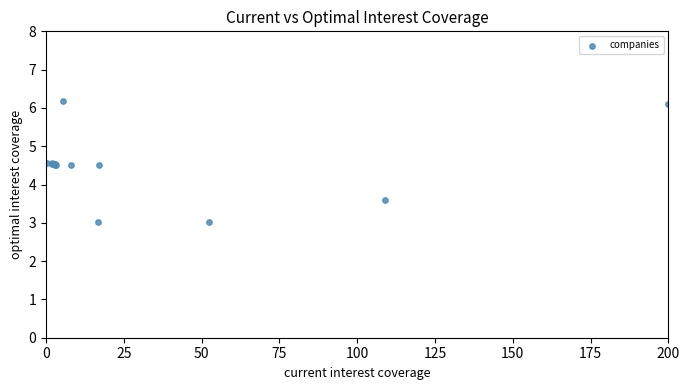

What Y value in the scatter plot is closest to 4?

3.6